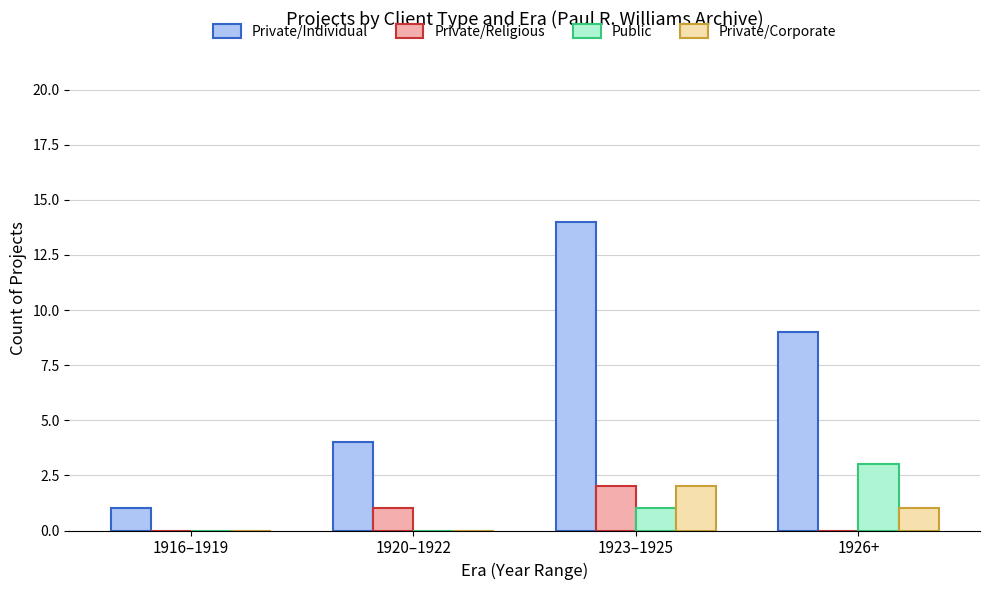

Reading left to right, what are all the values shown in this chart?

Private/Individual: 1916–1919=1	1920–1922=4	1923–1925=14	1926+=9
Private/Religious: 1916–1919=0	1920–1922=1	1923–1925=2	1926+=0
Public: 1916–1919=0	1920–1922=0	1923–1925=1	1926+=3
Private/Corporate: 1916–1919=0	1920–1922=0	1923–1925=2	1926+=1